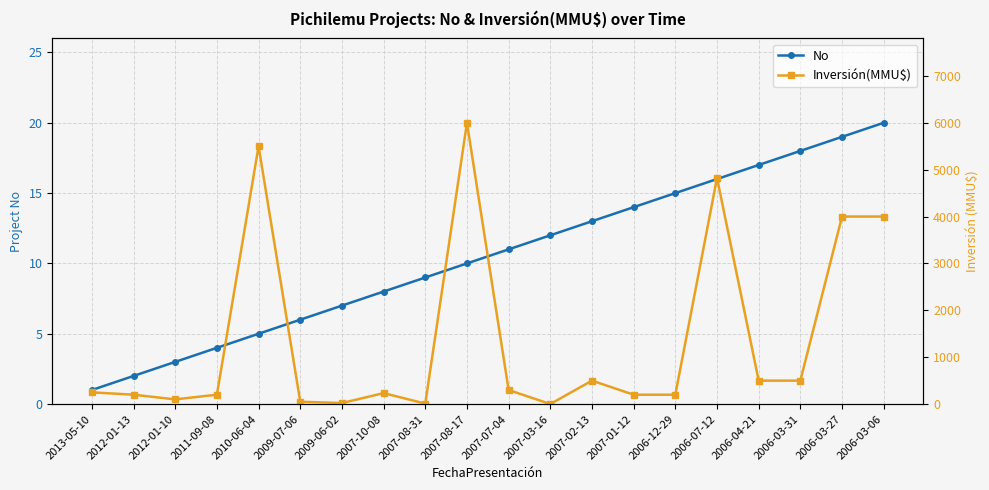

Reading left to right, extract all data points from this chart.

No: 1	2	3	4	5	6	7	8	9	10	11	12	13	14	15	16	17	18	19	20
Inversión(MMU$): 250	200	100	200	5500	50	22	234	10	6000	300	1	500	200	200	4824	500	500	4000	4000